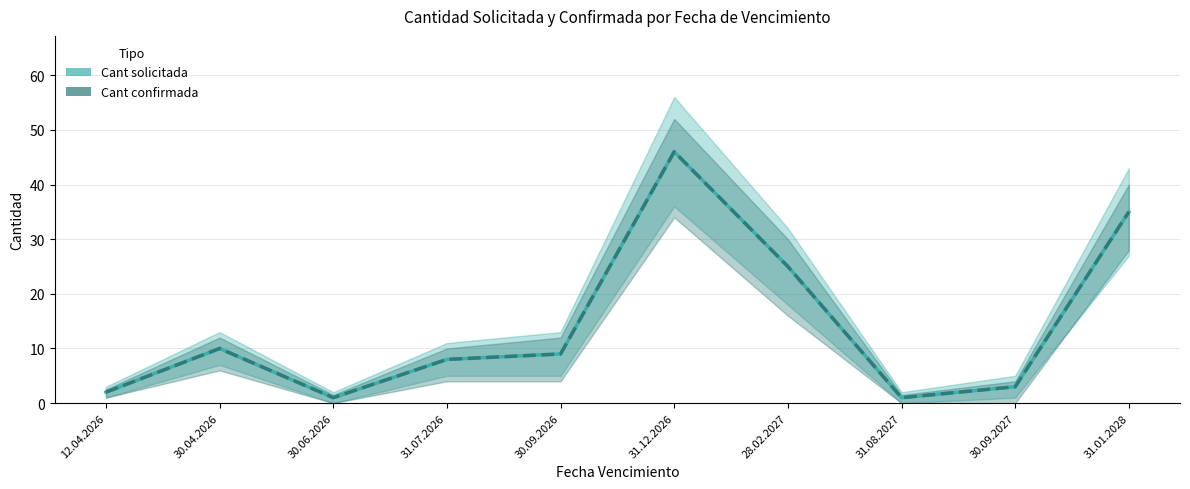

At how many categories does at least one series exceed 32?

2